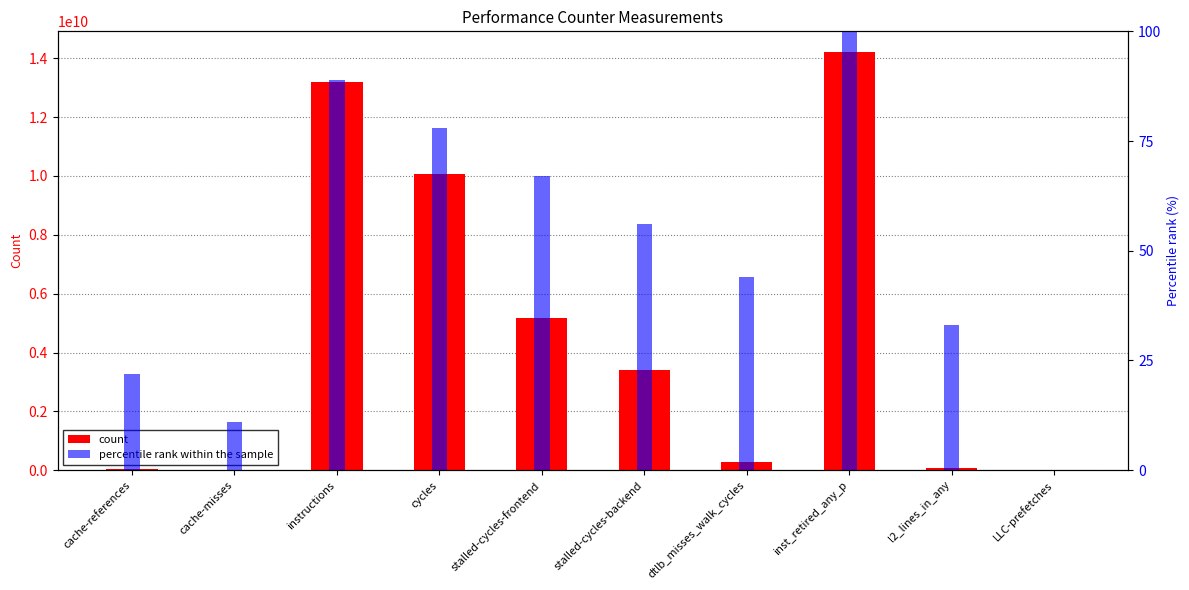

At which label is percentile rank within the sample closest to 50?

stalled-cycles-backend